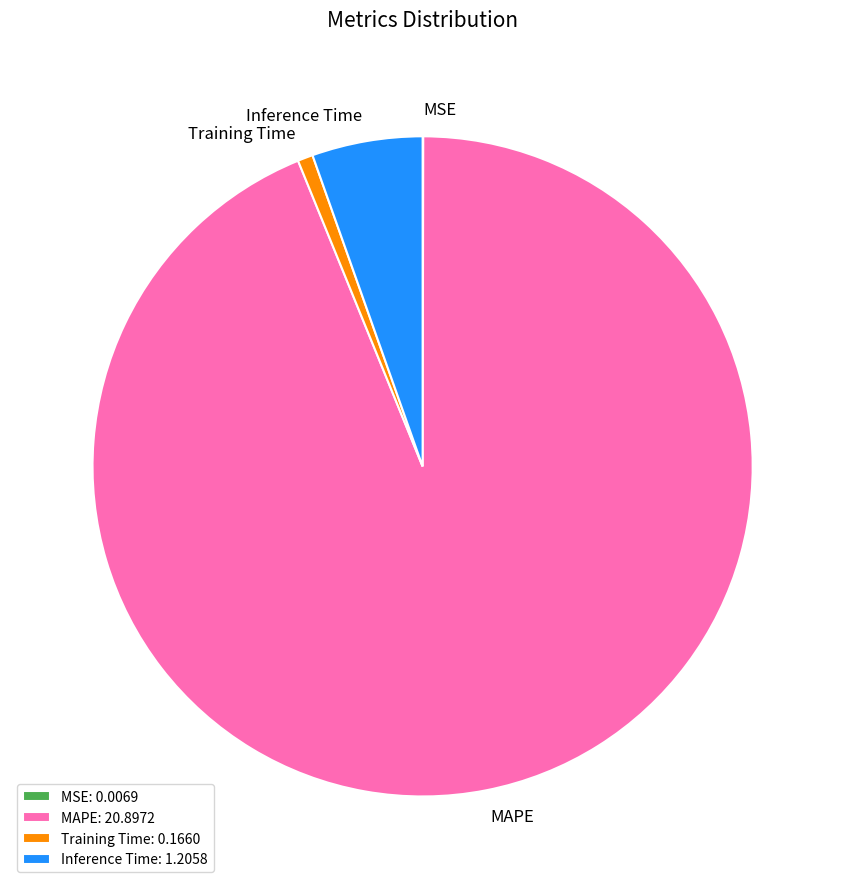

The Training Time slice represents 1% of the pie. True or false?

True